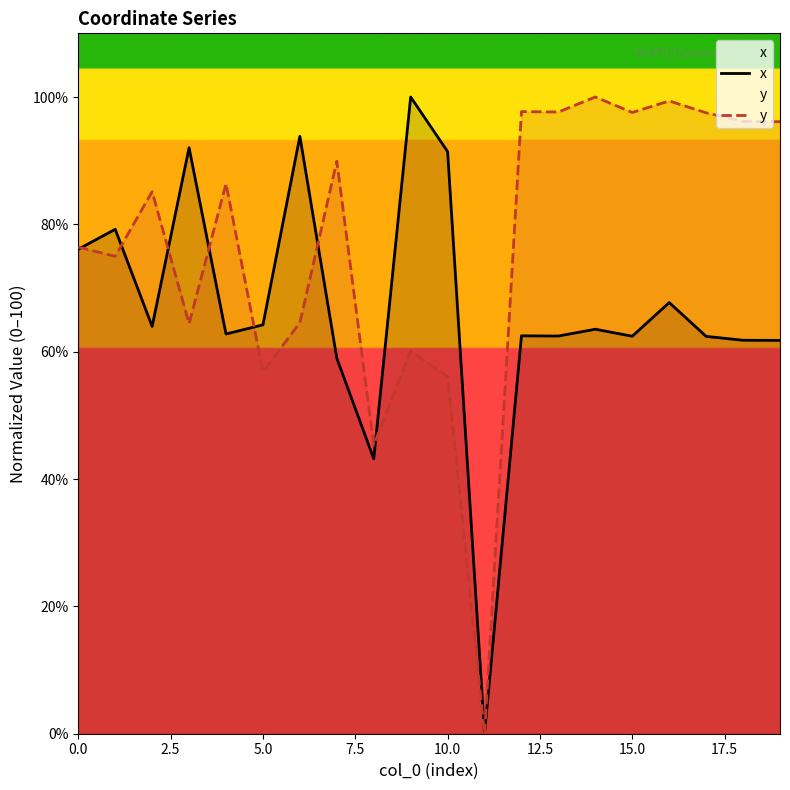

True or false: x has a value of 64.2 at 5.0.

True